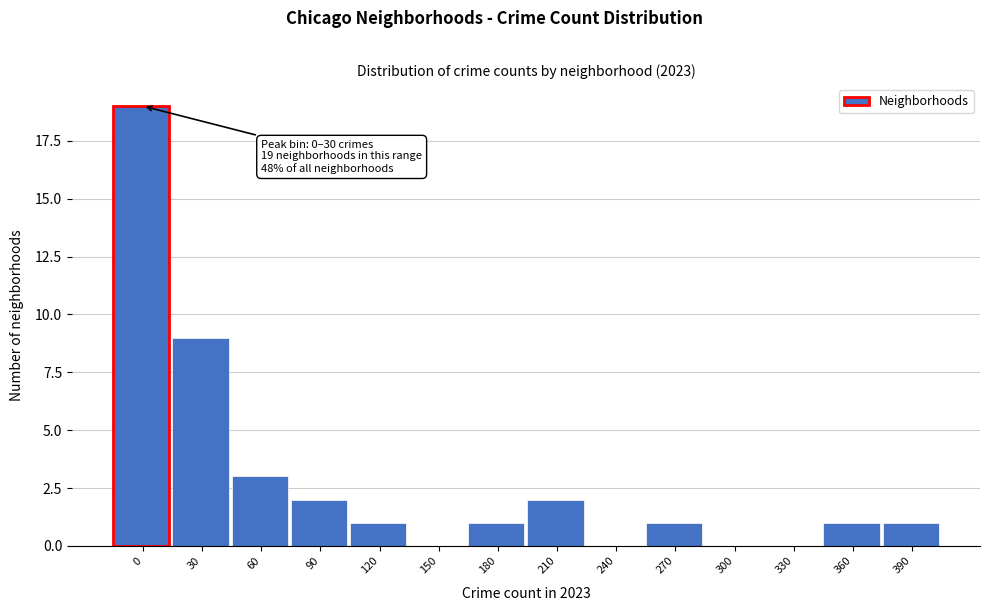

Reading left to right, transcribe all the data shown in this chart.

0=19	30=9	60=3	90=2	120=1	150=0	180=1	210=2	240=0	270=1	300=0	330=0	360=1	390=1